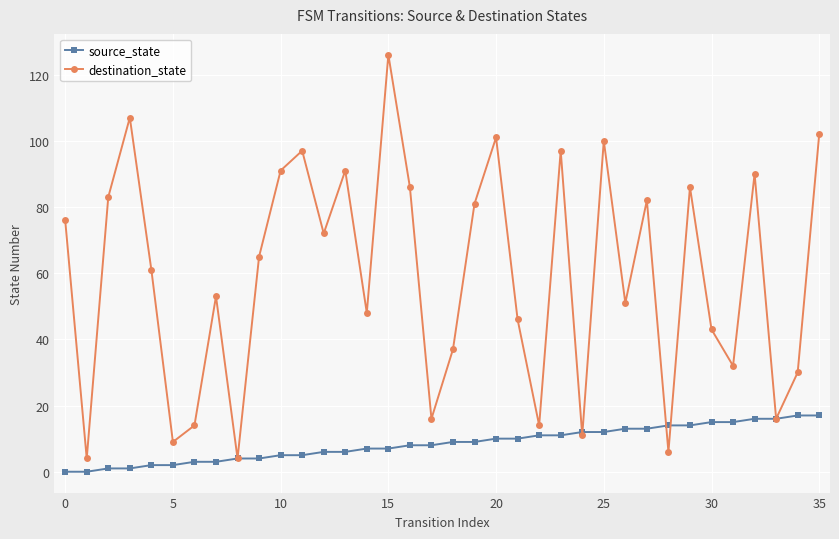

List the series in order of their overall mean, lowest first.

source_state, destination_state